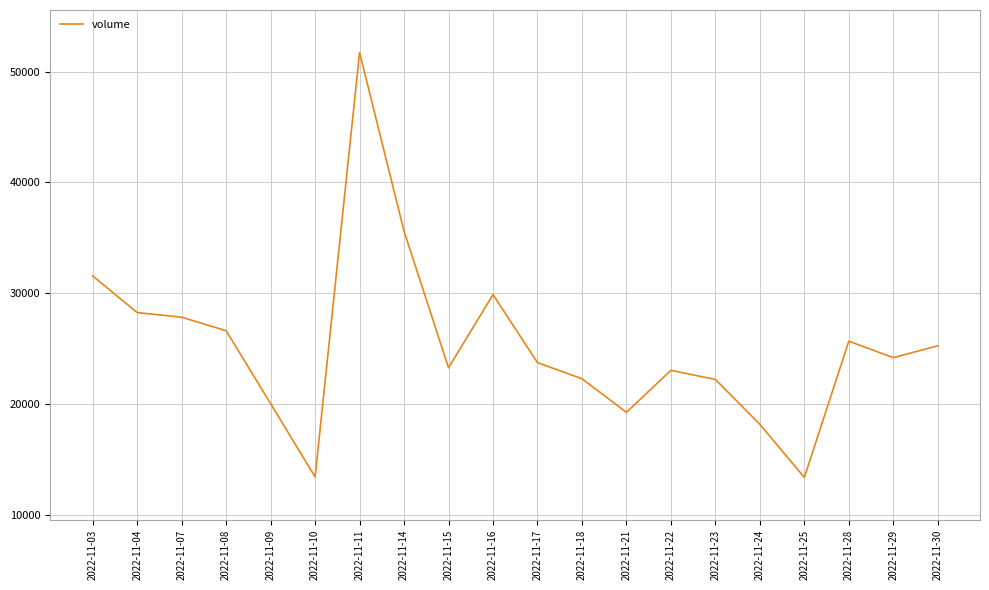

What is the greatest value displayed?

51717